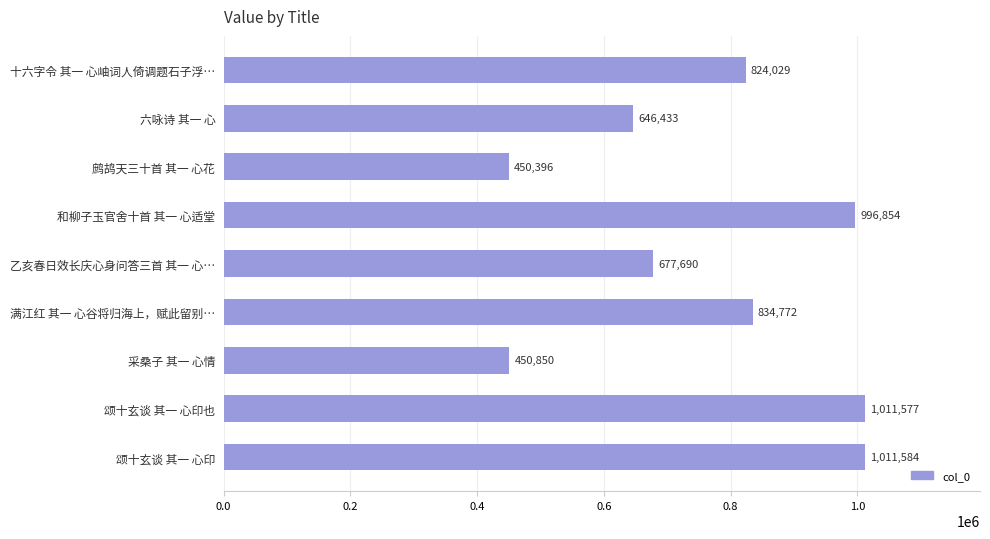

What is the difference between the maximum and second lowest values?

560734